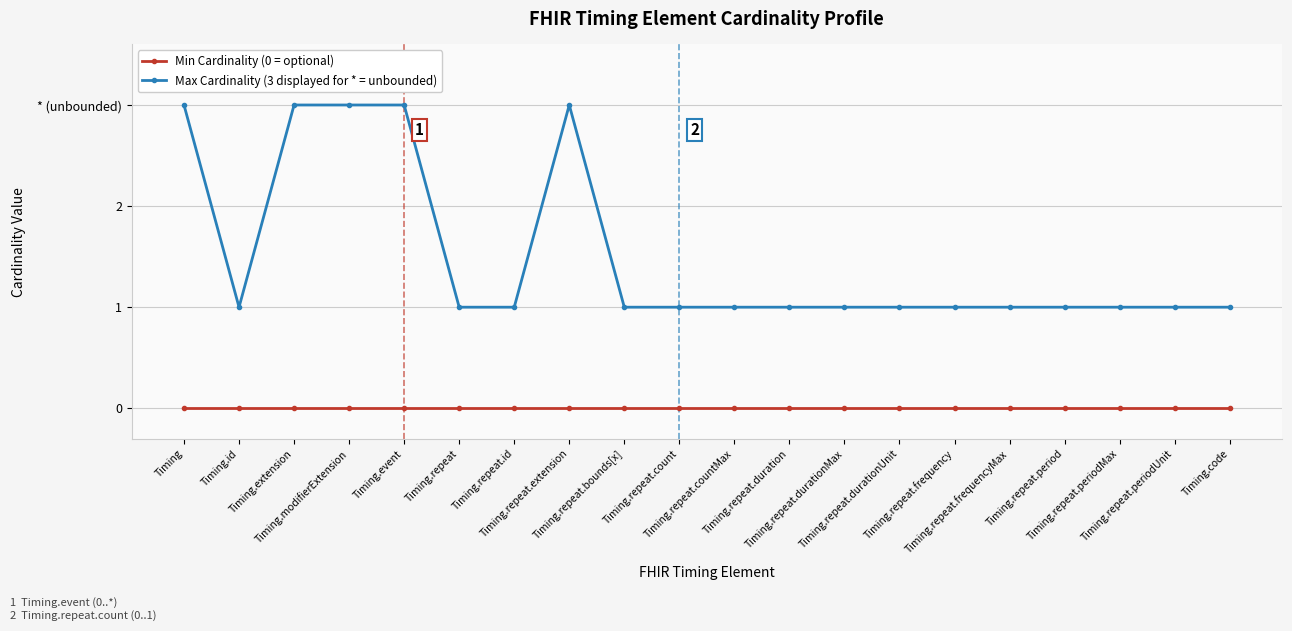

Which label corresponds to the largest value in the chart?

Timing